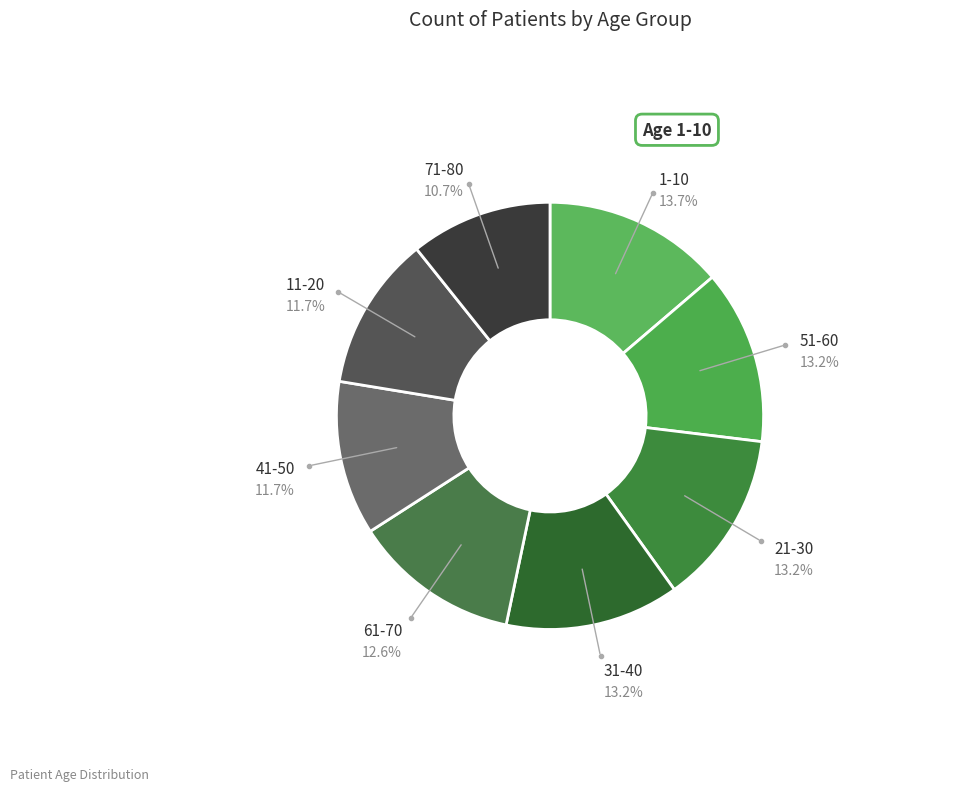

How many segments does this pie chart have?

8